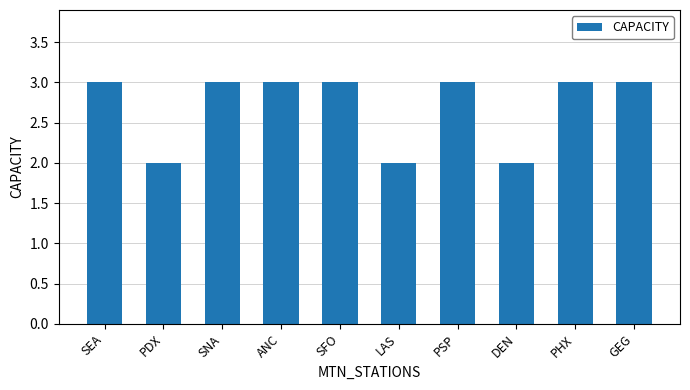

How many bars are there in total?

10